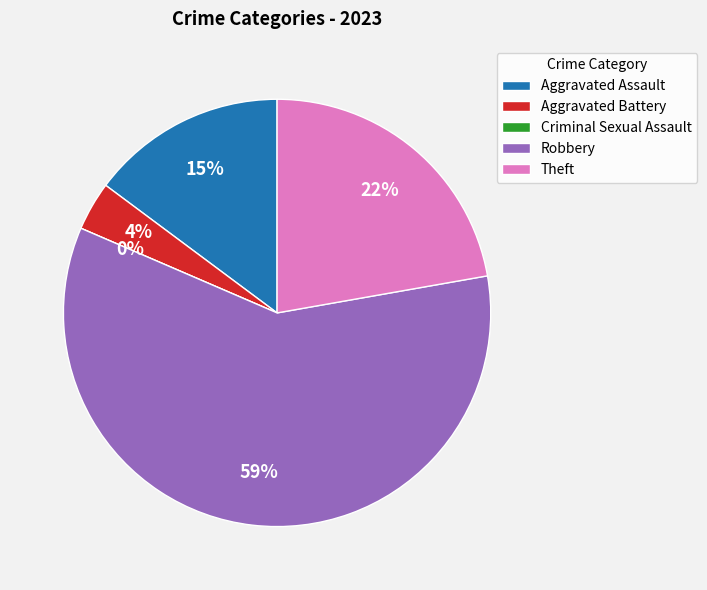

How many slices are in this pie chart?

5